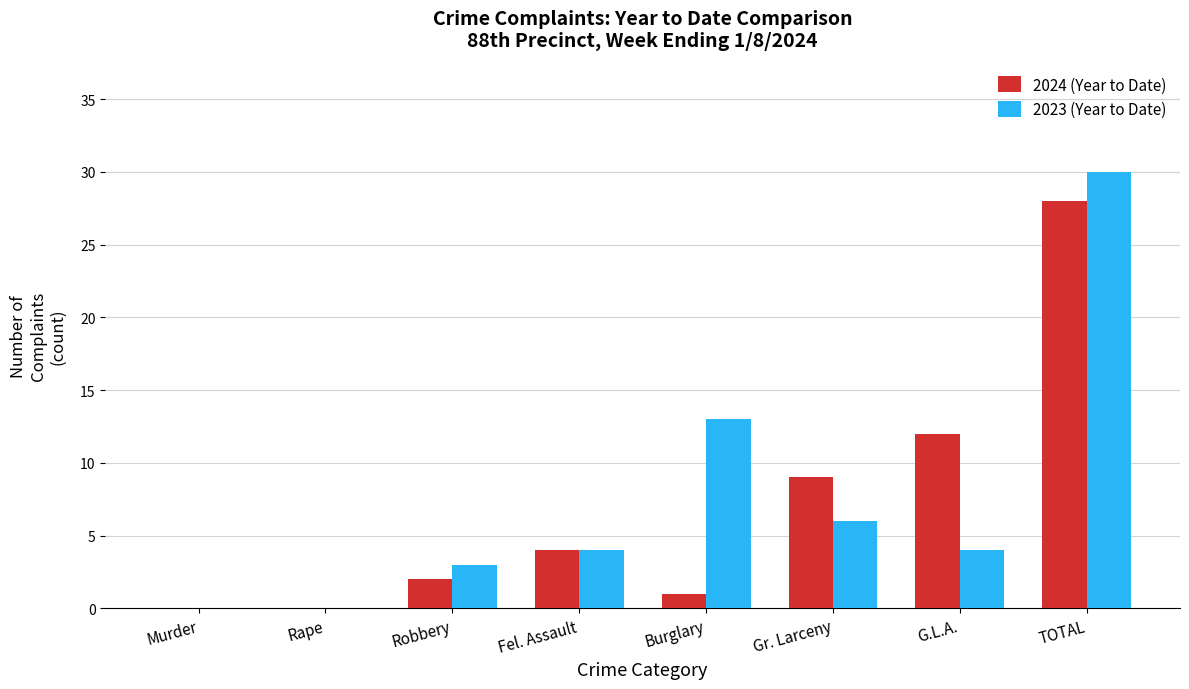

At which label is 2024 (Year to Date) closest to 14?

G.L.A.